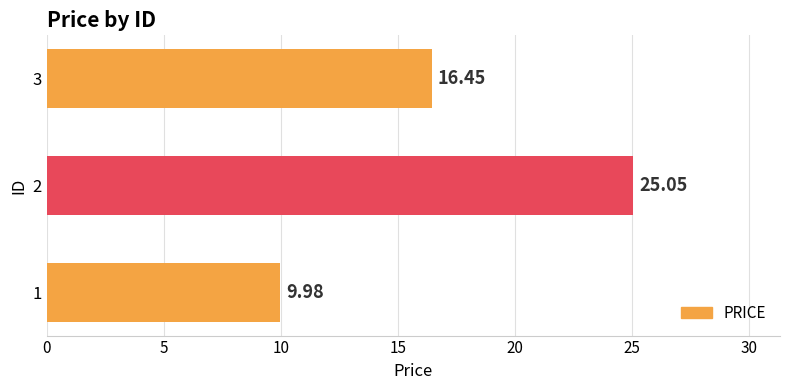

List the labels in order of value, largest first.

2, 3, 1